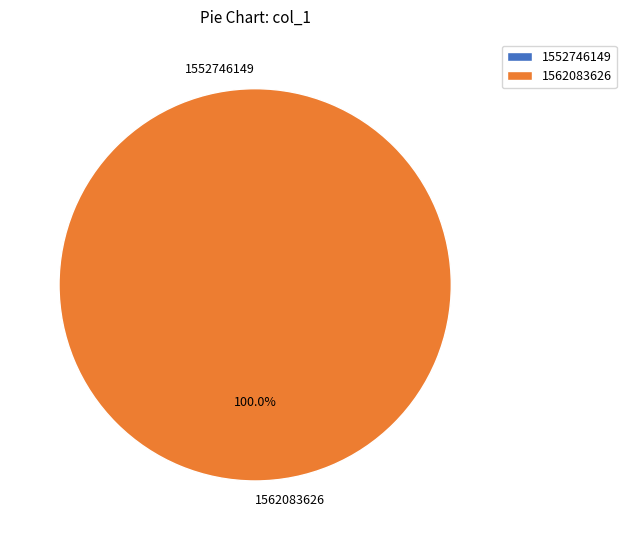

Combined, what portion of the pie is 1552746149 and 1562083626?

100.0%